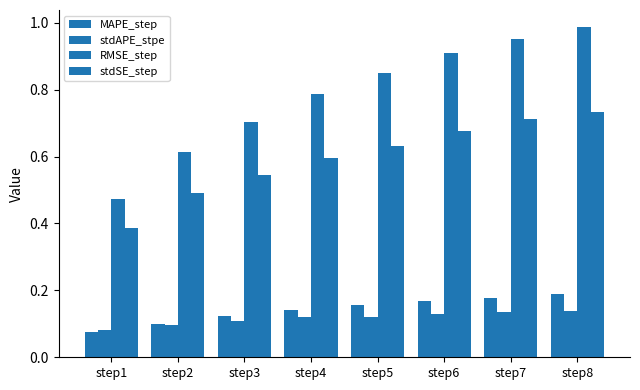

At how many categories does at least one series exceed 0?

8